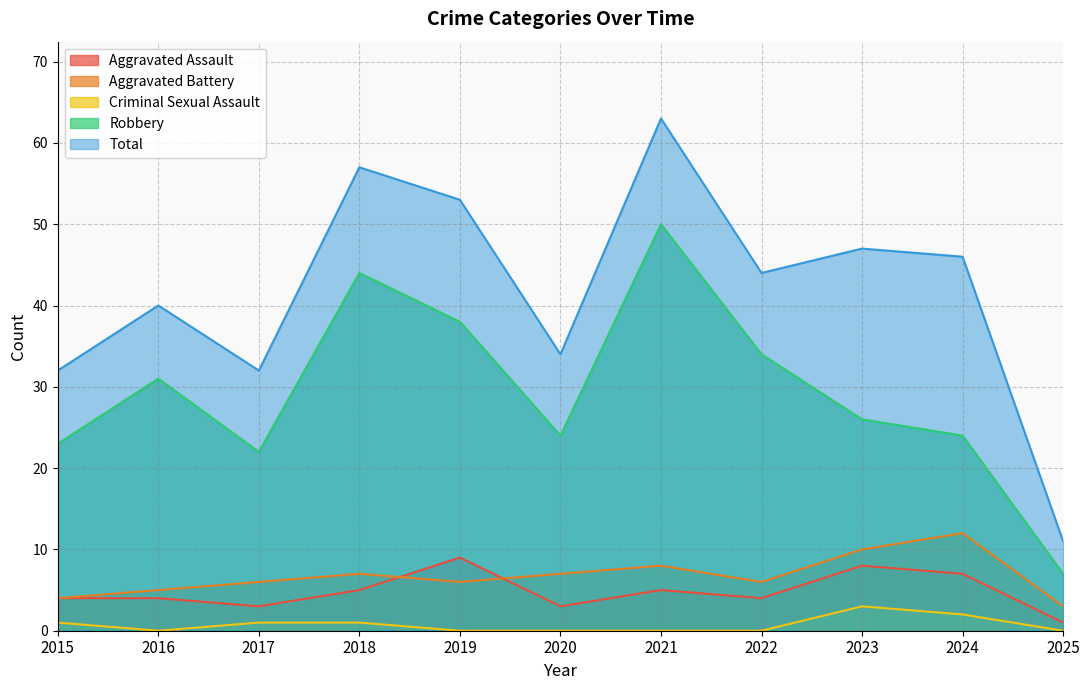

True or false: Robbery and Aggravated Assault intersect in this chart.

False